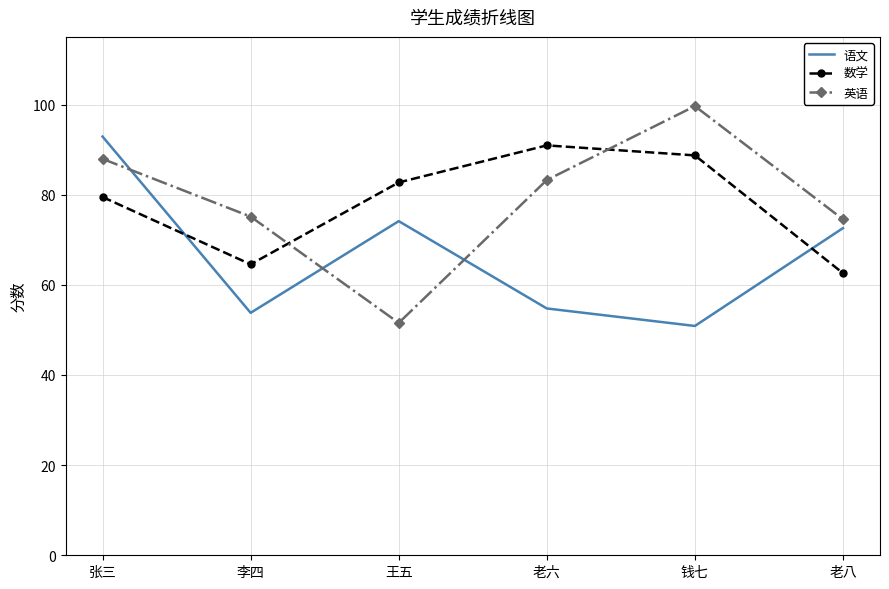

Reading right to left, transcribe all the data shown in this chart.

语文: 72.6	50.9	54.8	74.1	53.8	92.9
数学: 62.6	88.7	90.9	82.7	64.5	79.5
英语: 74.5	99.6	83.2	51.5	75.1	87.9